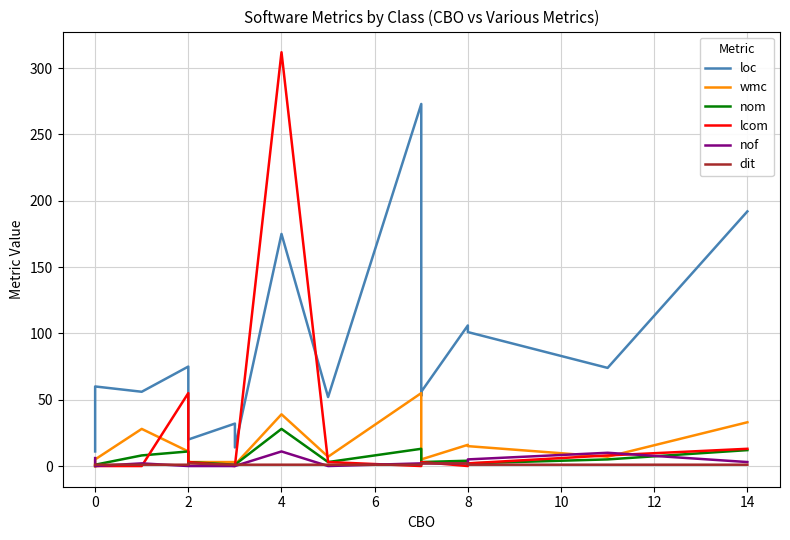

How many distinct data groups are displayed?

6